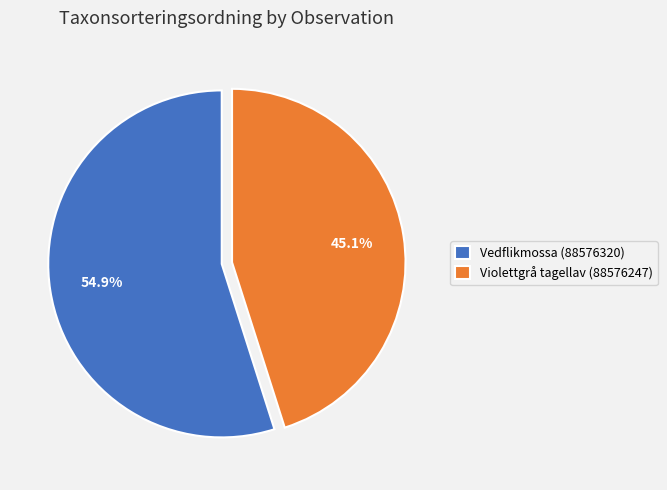

To the nearest percent, what portion does Violettgrå tagellav (88576247) represent?

45%